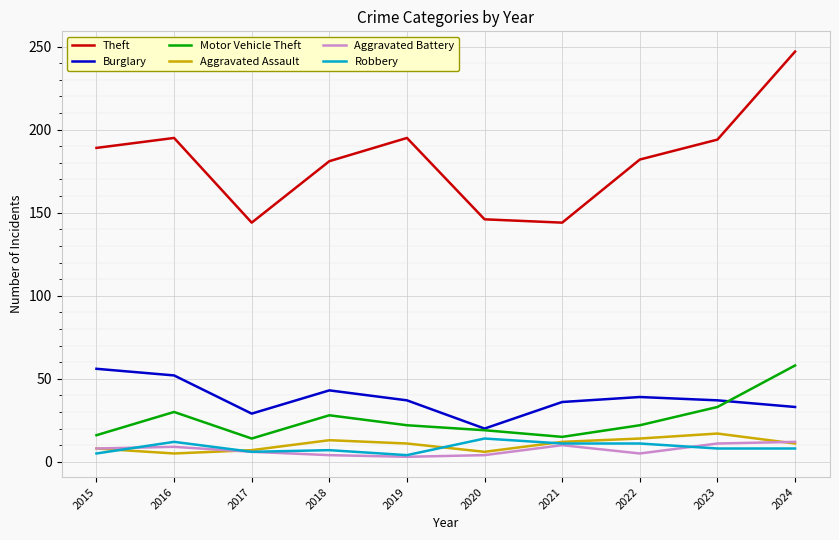

What is the total value across all series at 2024?

369